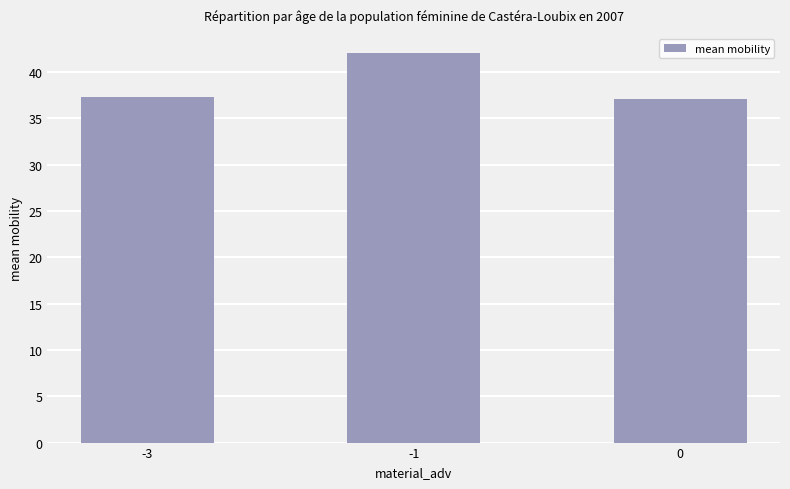

The value at 0 is 37.1. True or false?

True